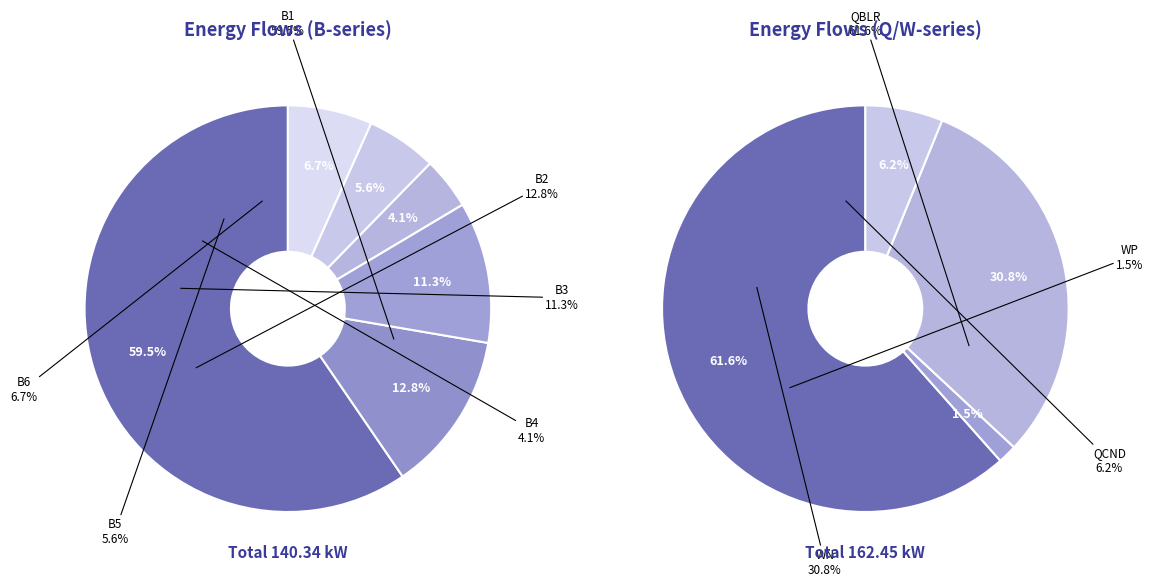

True or false: B6 accounts for 1% of the total.

False